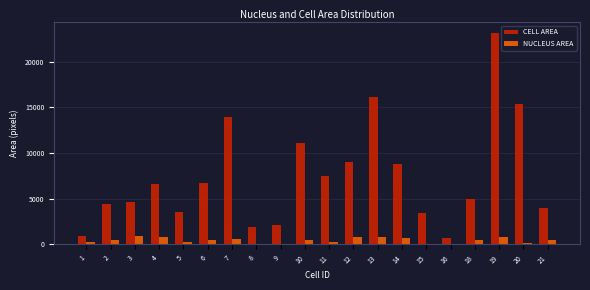

Between 10 and 18, which series saw the biggest shift?

CELL AREA